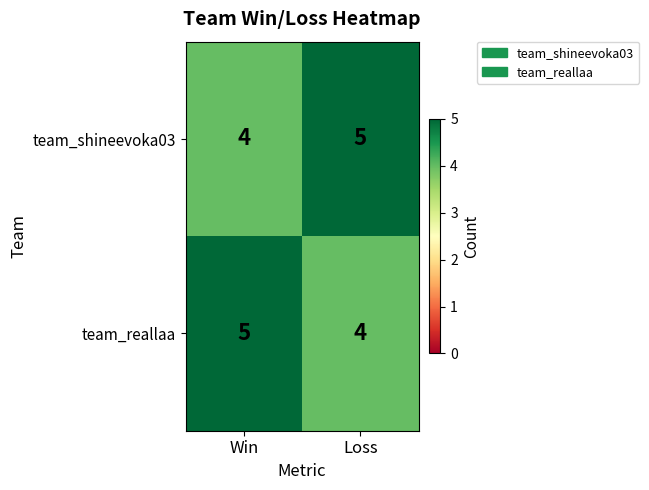

Reading left to right, what are all the values shown in this chart?

team_shineevoka03: Win=4	Loss=5
team_reallaa: Win=5	Loss=4